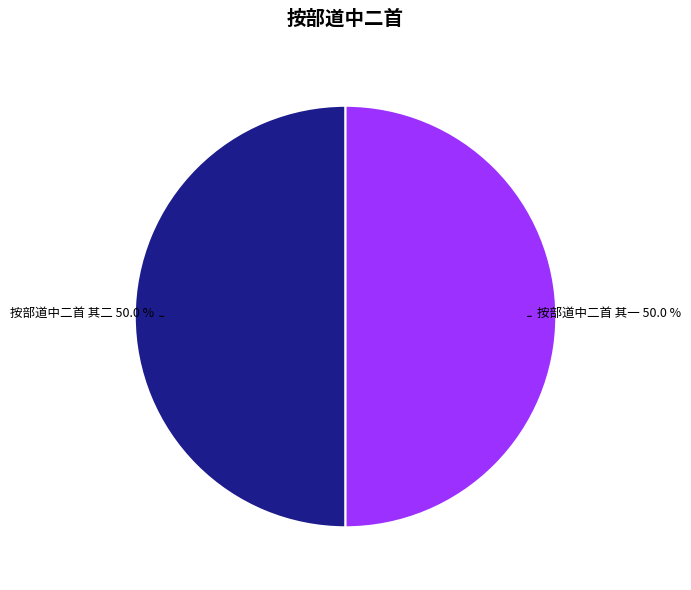

How many segments does this pie chart have?

2